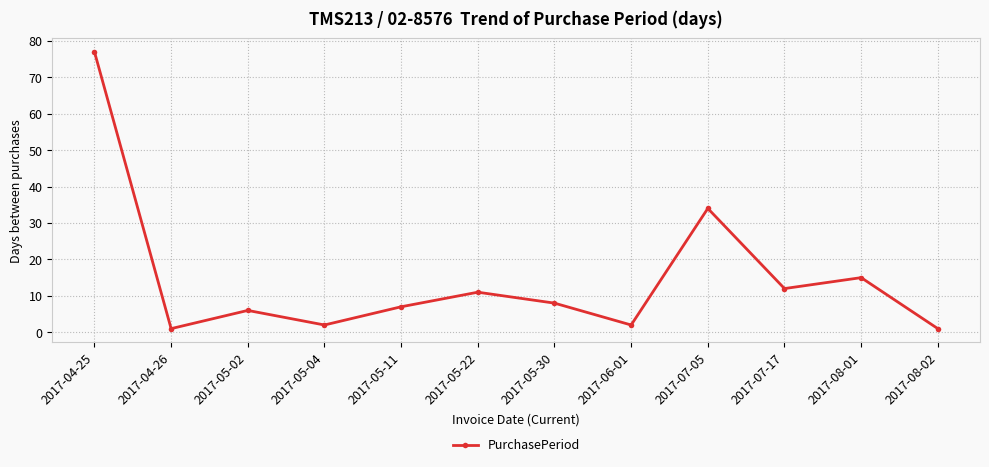

True or false: the data shows 77 at 2017-04-25.

True